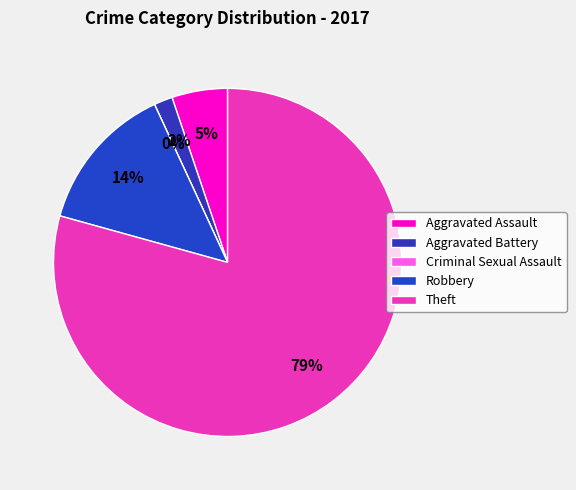

What portion of the pie excludes Criminal Sexual Assault?

100.0%